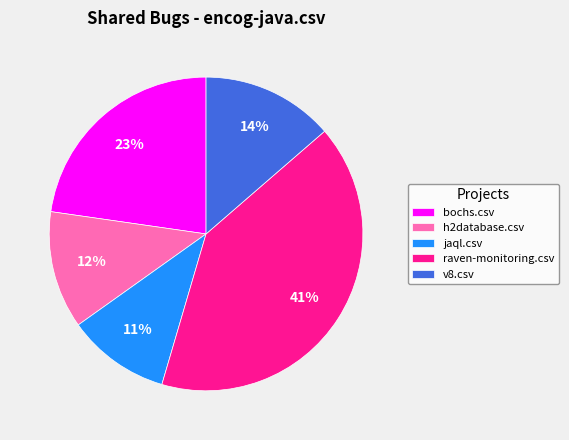

To the nearest percent, what percentage of the pie is h2database.csv?

12%